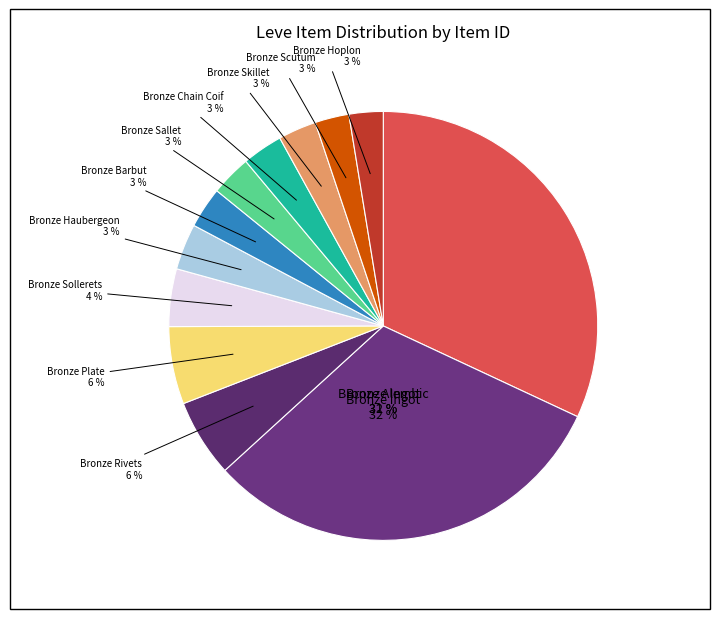

How many slices are in this pie chart?

12